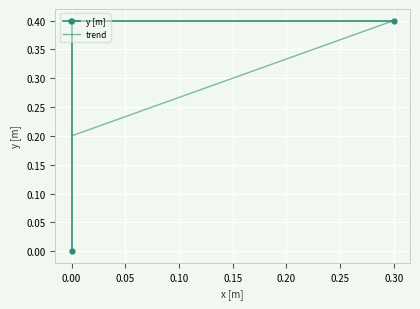

Count the values in the range 0 to 1.

3